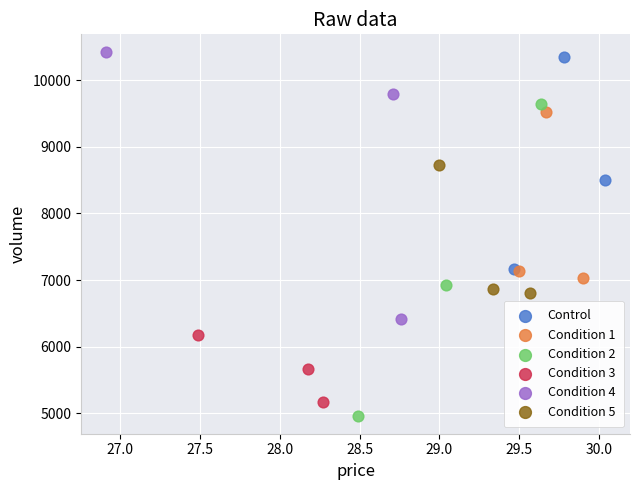

Which series has the widest spread of Y values?

Condition 2